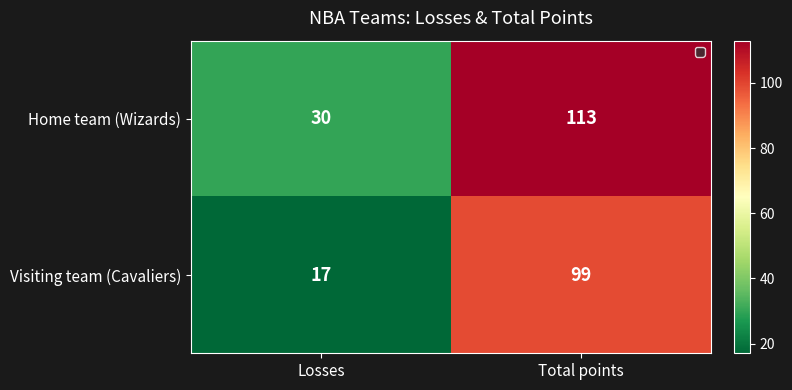

Read the Visiting team (Cavaliers) value at Total points, to the nearest 10.

100